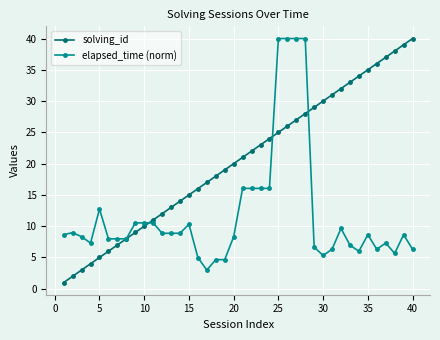

True or false: elapsed_time (norm) has more than 1 interior local peaks.

True